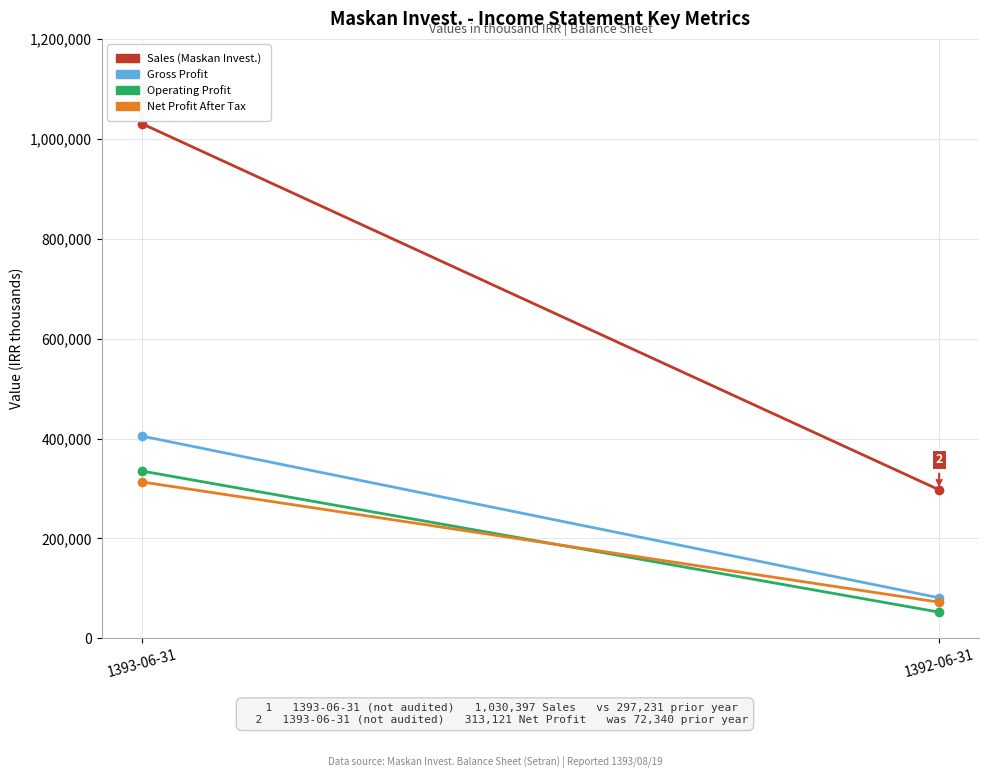

Which has a higher value, 1392-06-31 or 1393-06-31?

1393-06-31